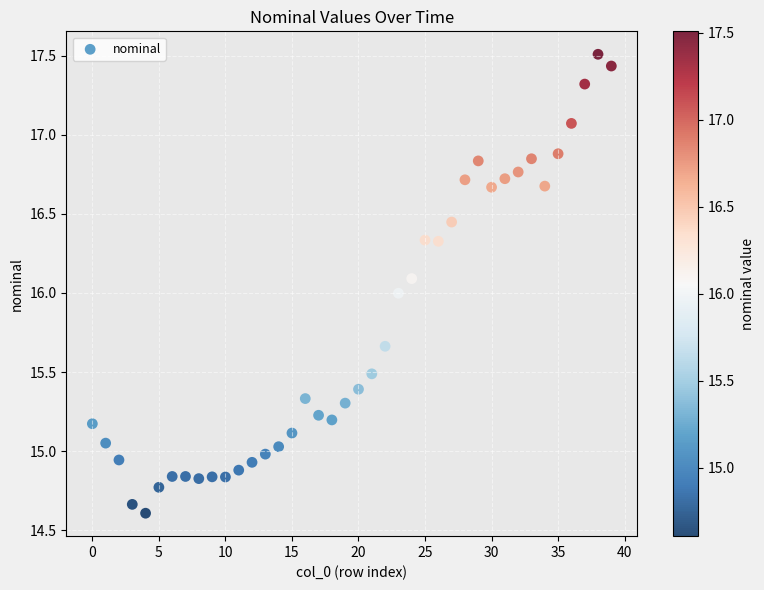

What is the range of Y values (max minus min)?

2.9